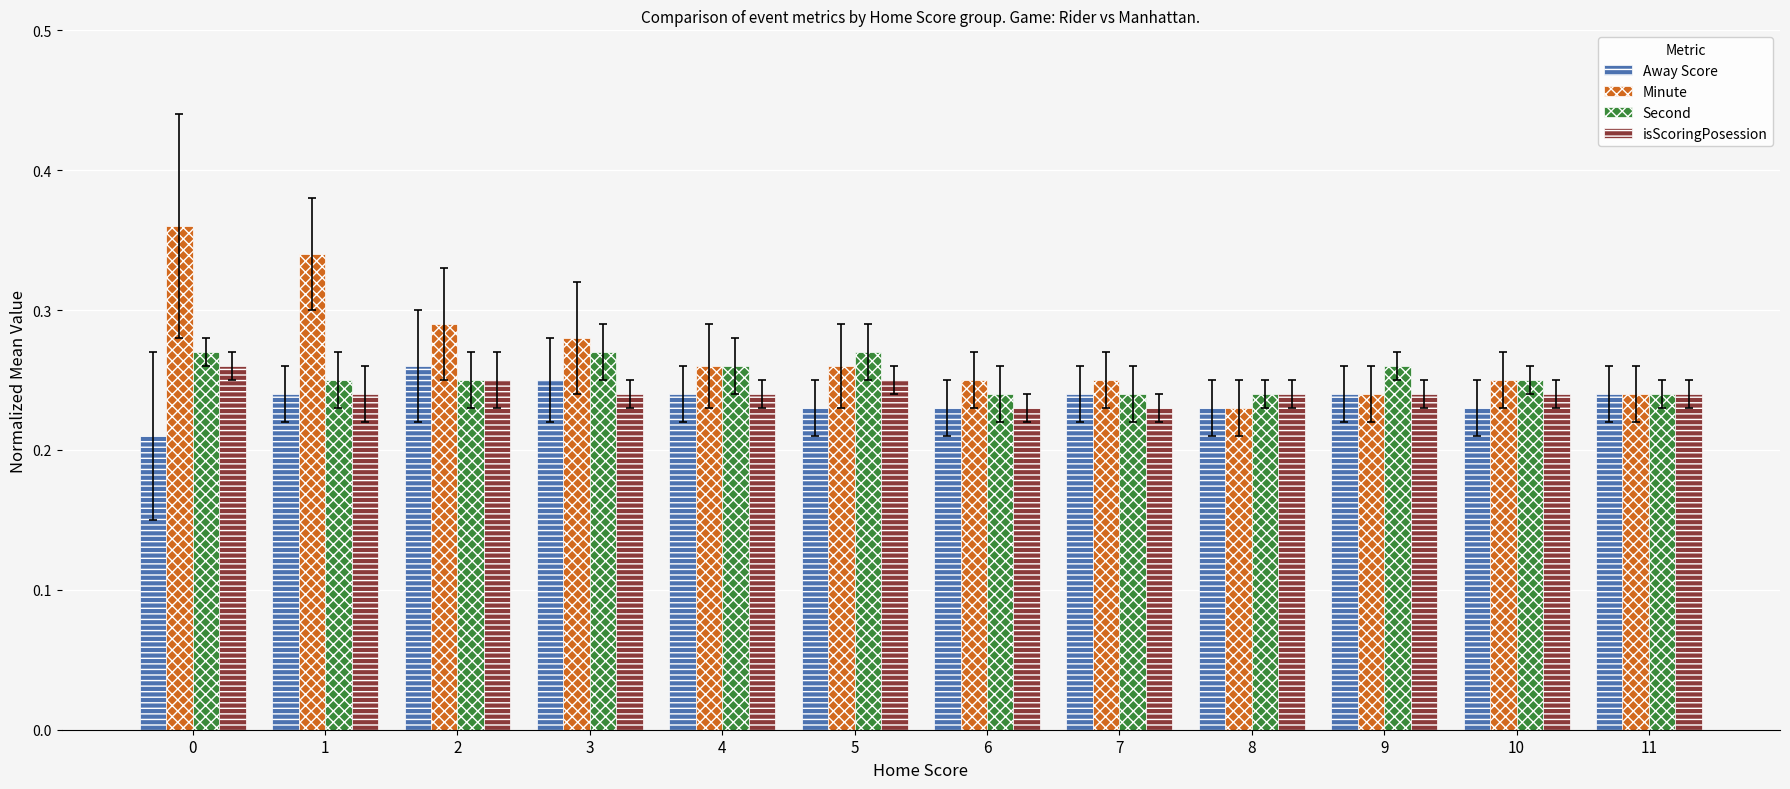

What is the sum of all isScoringPosession values?

2.9